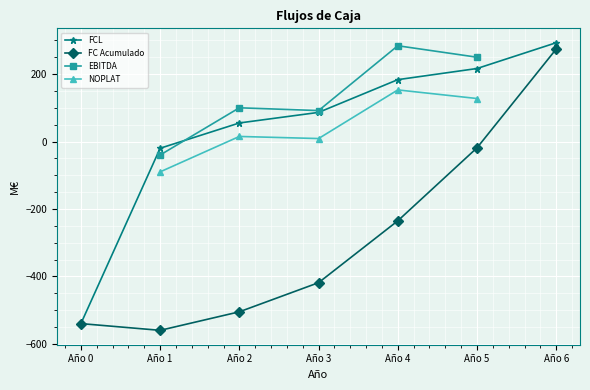

True or false: FC Acumulado has a value of -193.7 at Año 0.

False